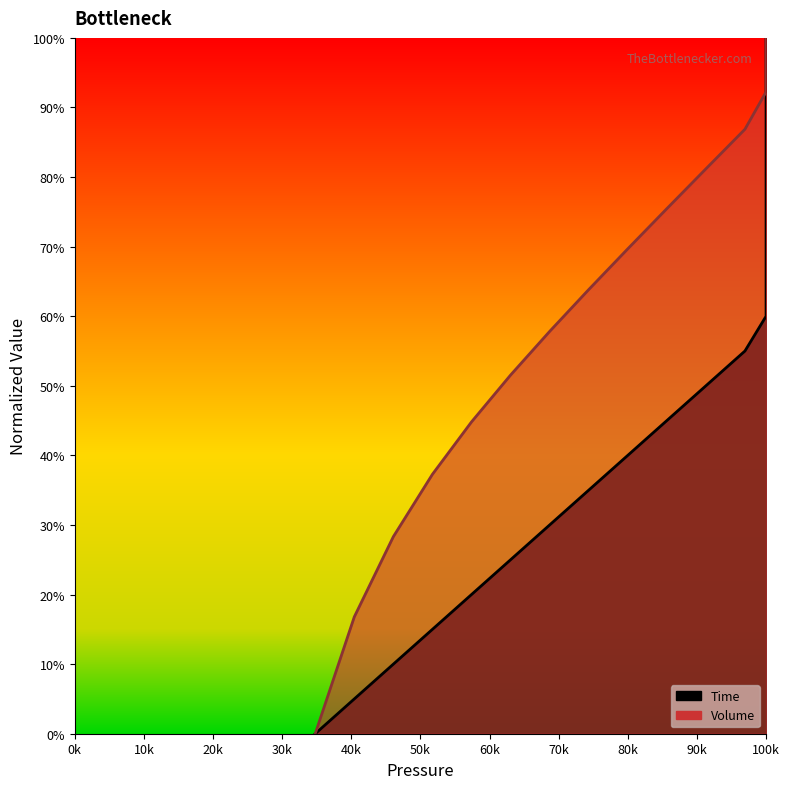

What is the difference between the maximum and minimum values in the Time series?

1.0